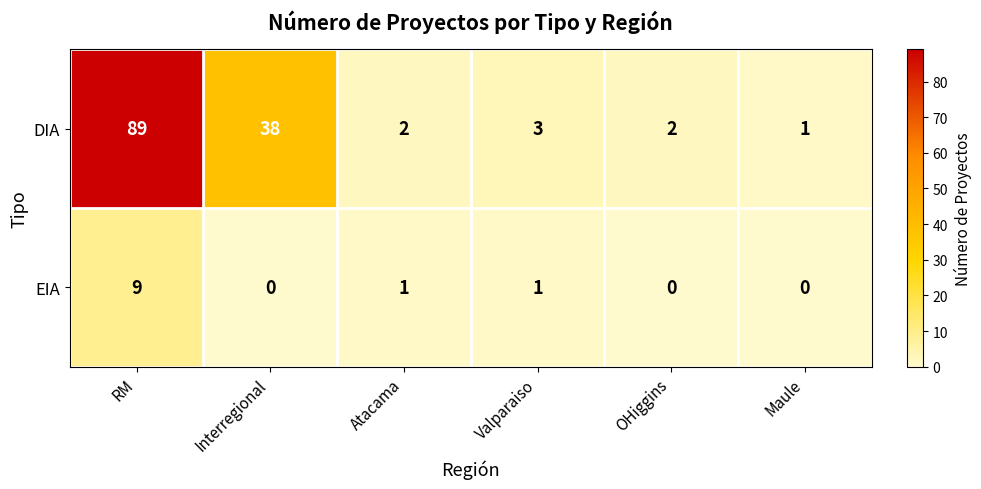

What is the spread (max minus min) of values at Interregional?

38